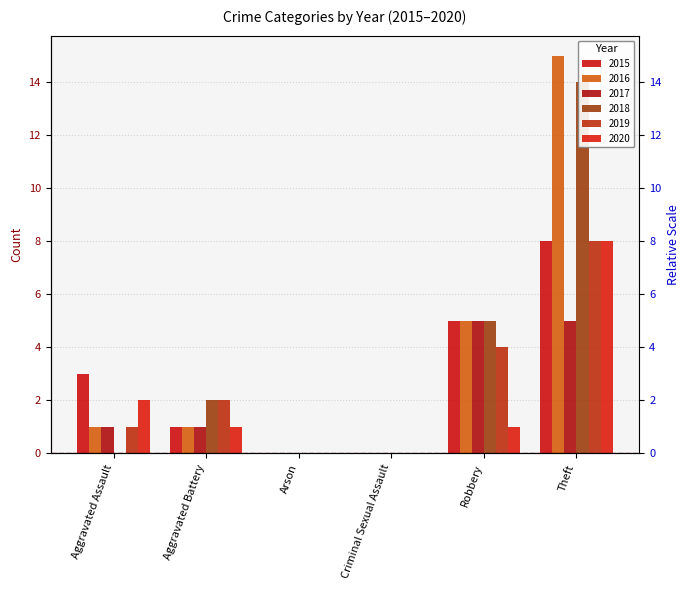

At which label does 2018 reach its minimum?

Aggravated Assault